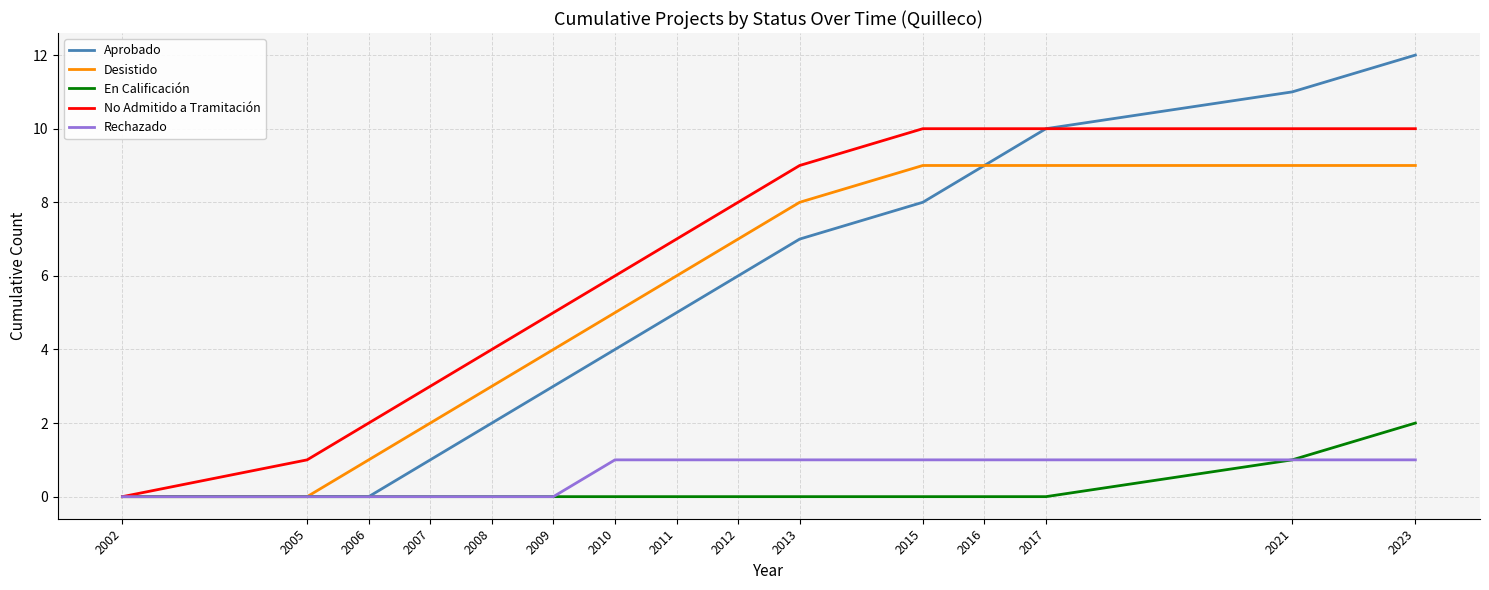

What is the average value of the Desistido series?

5